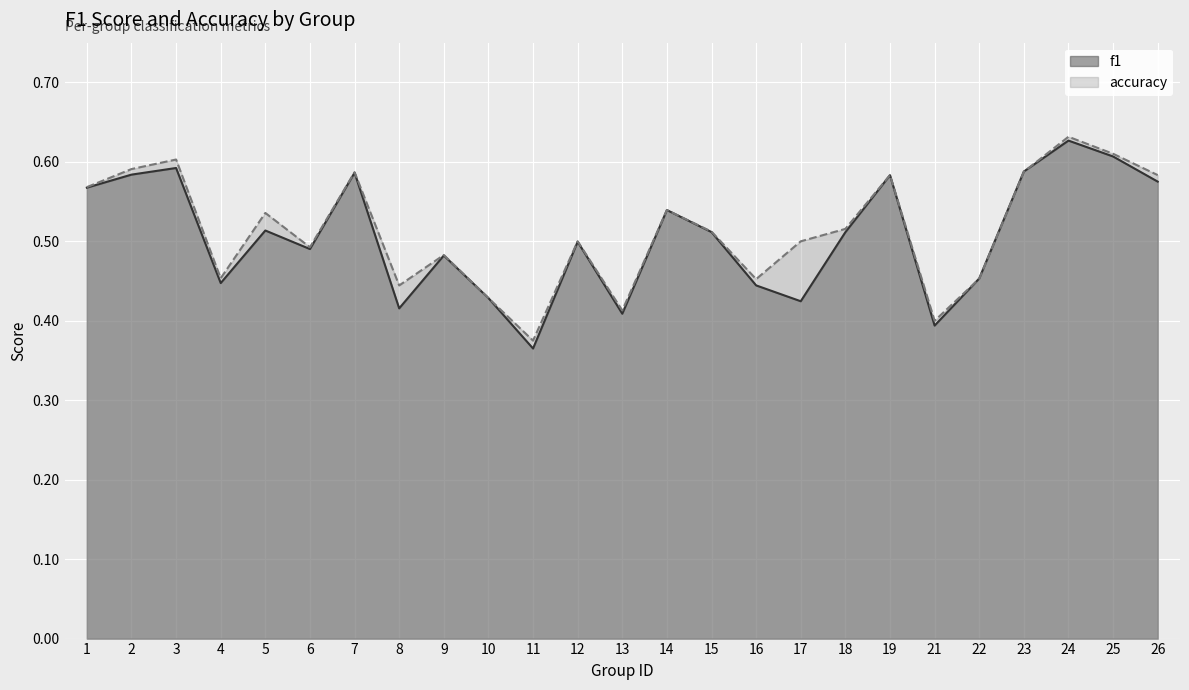

How many series are shown in this chart?

2